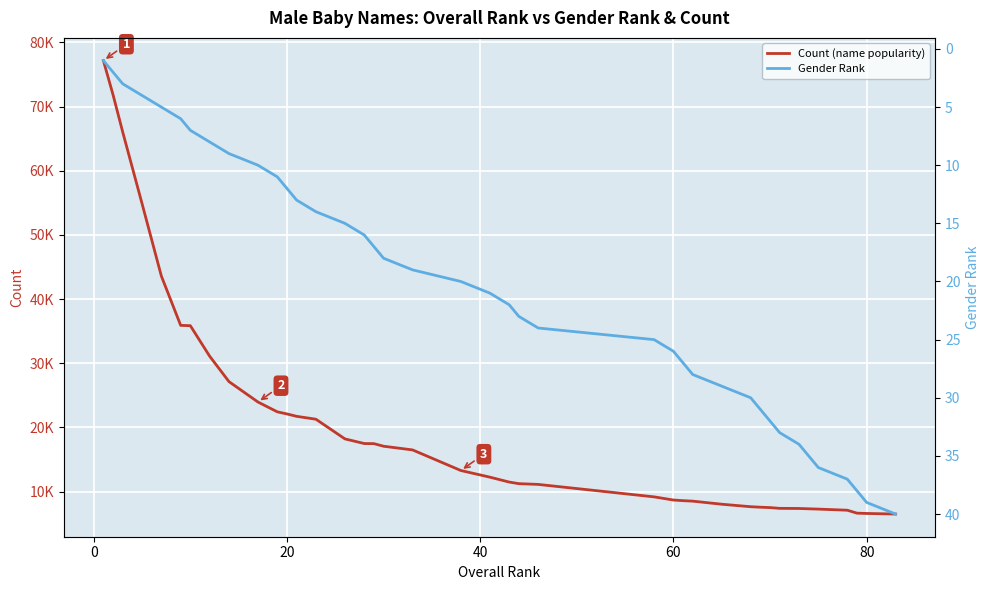

Reading right to left, transcribe all the data shown in this chart.

Count (name popularity): 6496	6587	6635	7092	7267	7314	7365	7383	7503	7562	7639	8028	8507	8582	8681	9174	11116	11234	11483	12248	13281	16493	17067	17469	17487	18210	21275	21728	22099	22429	23956	27136	31097	35855	35905	43592	54891	66041	71841	77180
Gender Rank: 40	39	38	37	36	35	34	33	32	31	30	29	28	27	26	25	24	23	22	21	20	19	18	17	16	15	14	13	12	11	10	9	8	7	6	5	4	3	2	1